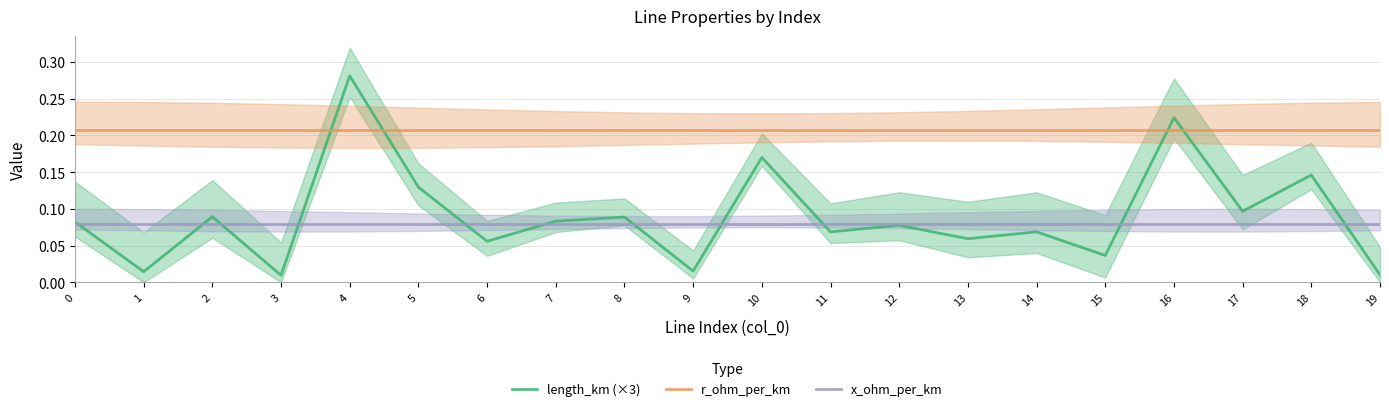

The value of x_ohm_per_km at 7 is 0.1. True or false?

False